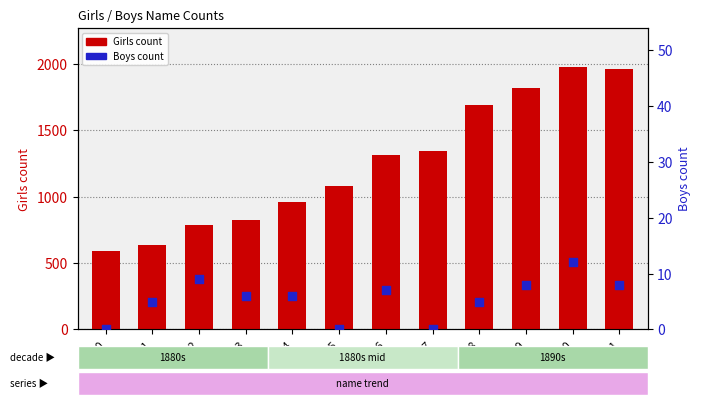

Which series reaches the minimum Y coordinate?

Boys count